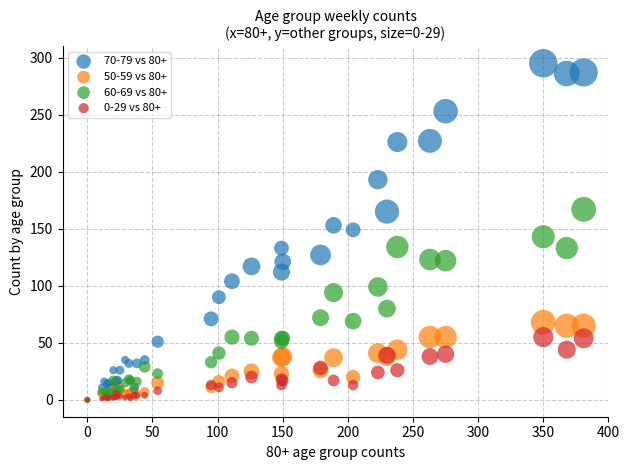

What are all the series names shown in the legend?

70-79 vs 80+, 50-59 vs 80+, 60-69 vs 80+, 0-29 vs 80+